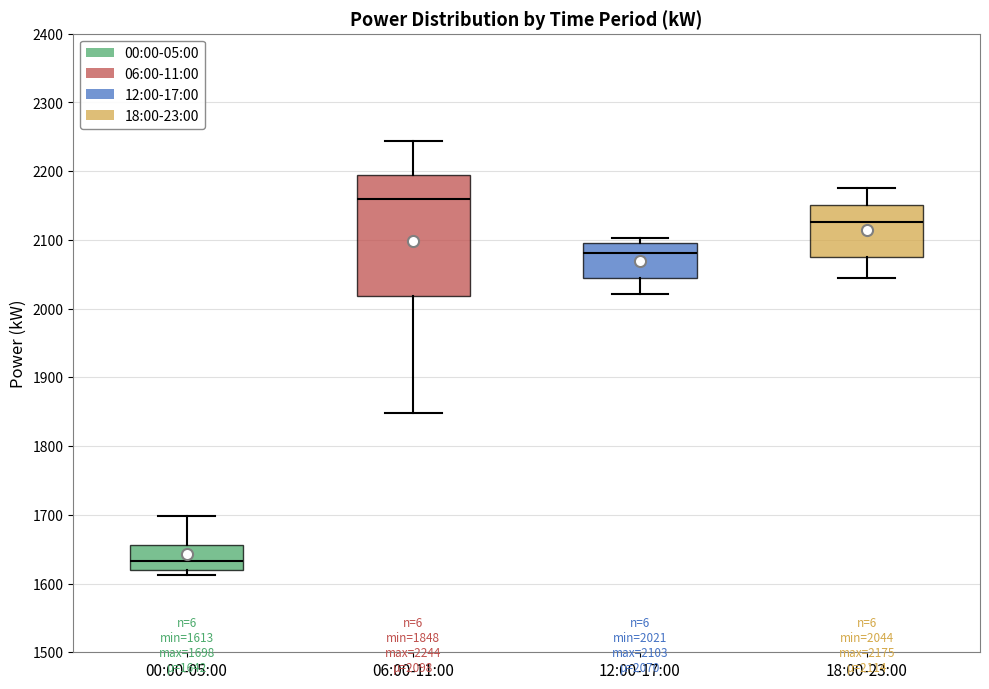

Which box's median line is the highest?

06:00-11:00